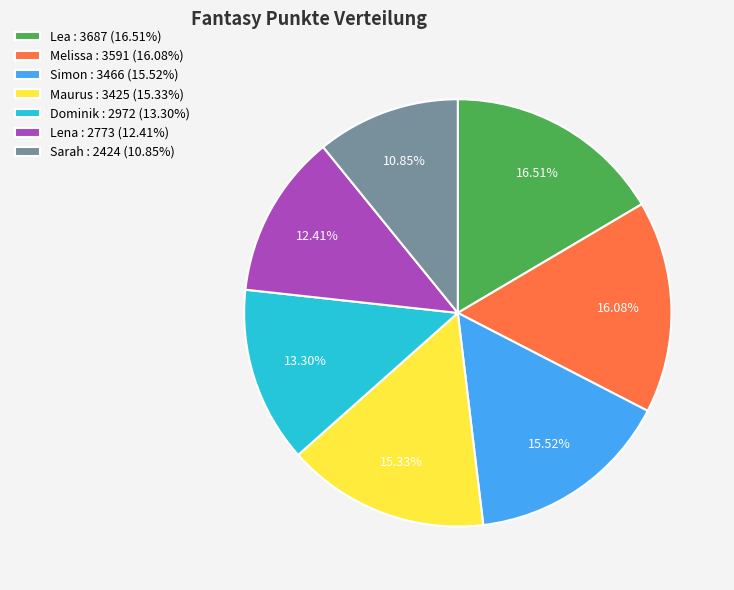

To the nearest percent, what is the average slice percentage?

14%